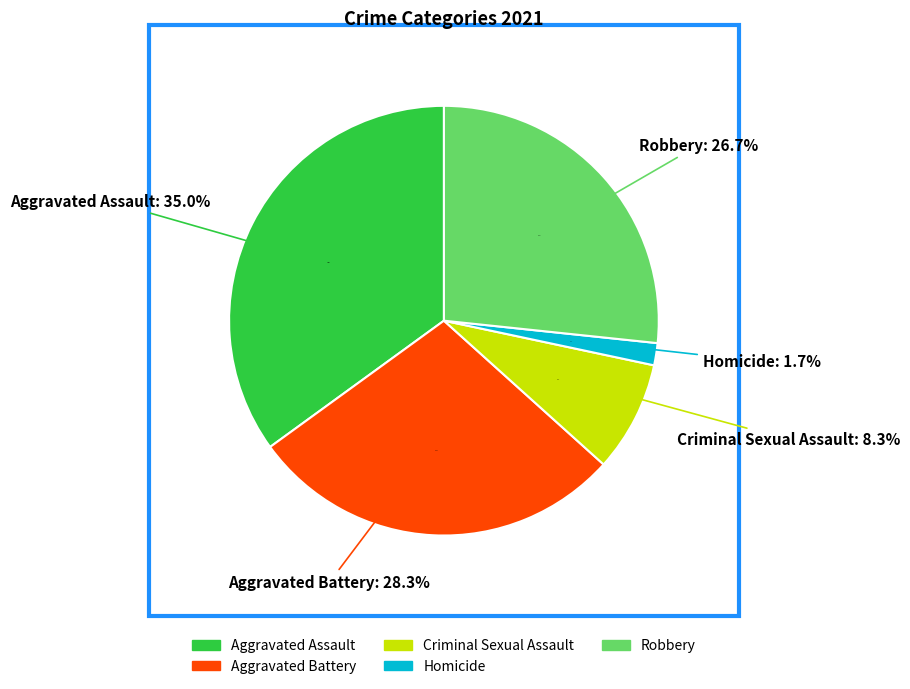

What is the ratio of the value at Robbery to the value at Aggravated Assault?

0.8